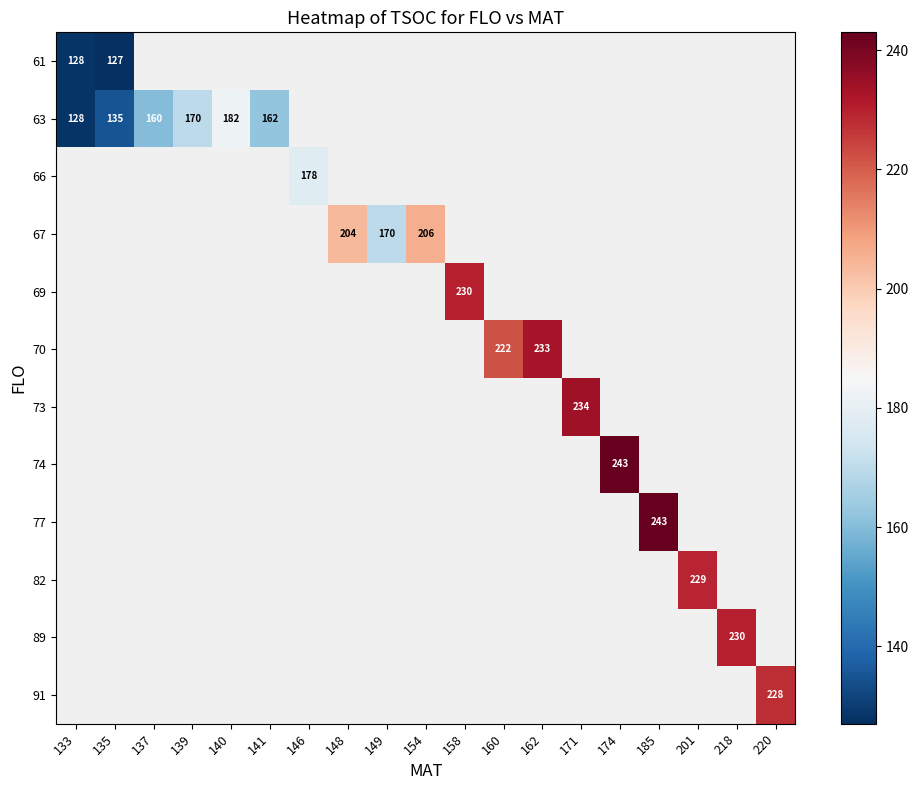

Where is 61 nearest to the value 127?

135